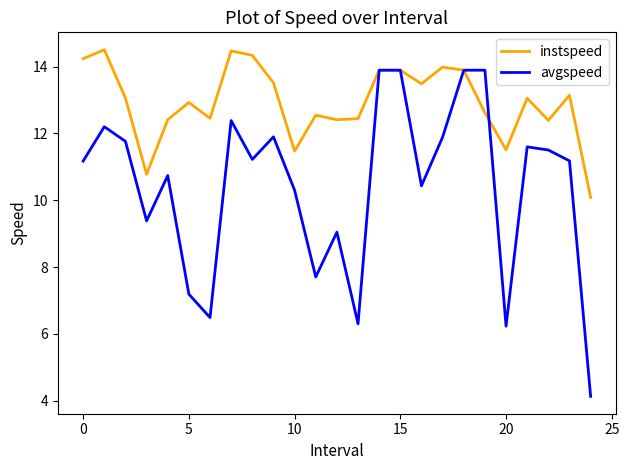

Which series has the largest total across all categories?

instspeed